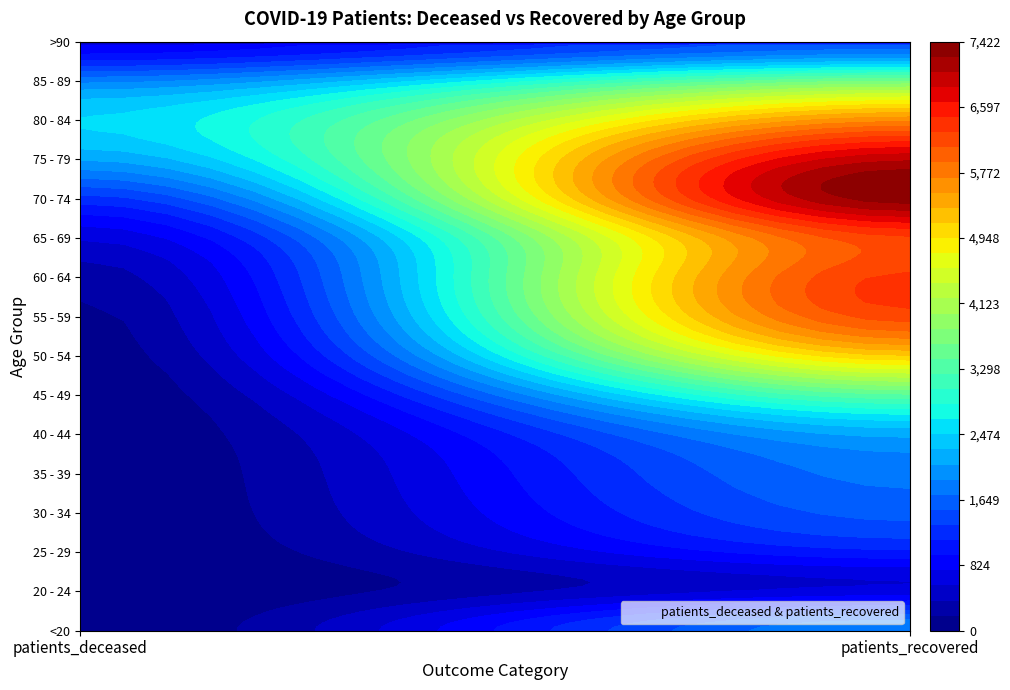

At which label does 55 - 59 reach its peak?

1